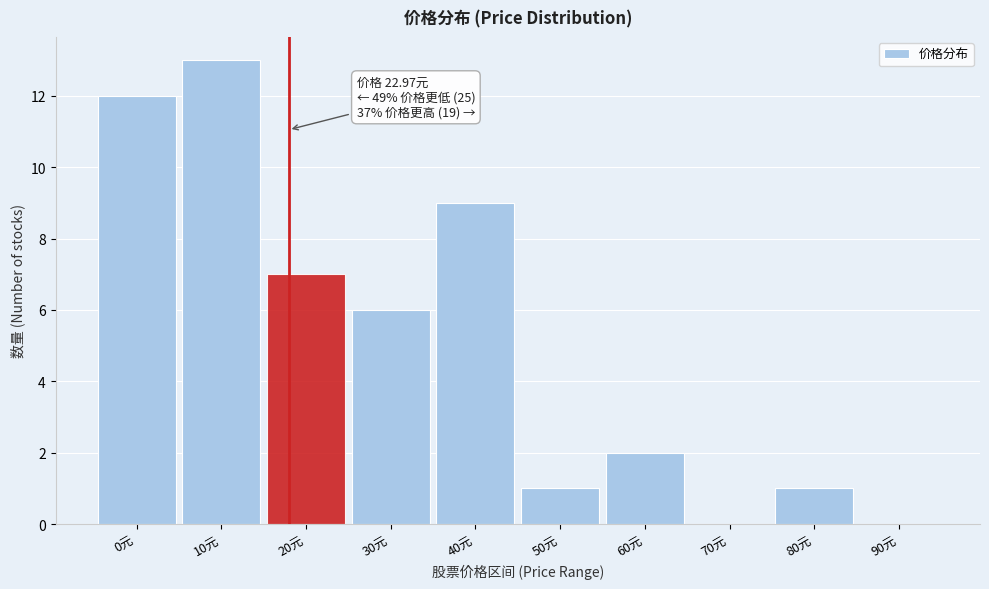

Reading left to right, transcribe all the data shown in this chart.

0元=12	10元=13	20元=7	30元=6	40元=9	50元=1	60元=2	70元=0	80元=1	90元=0